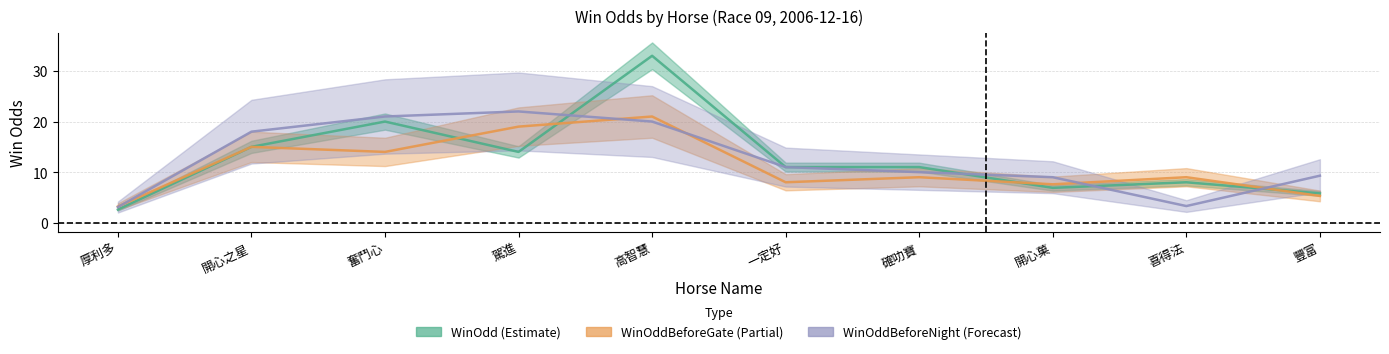

List the series in order of their peak value, lowest first.

WinOddBeforeGate, WinOddBeforeNight, WinOdd